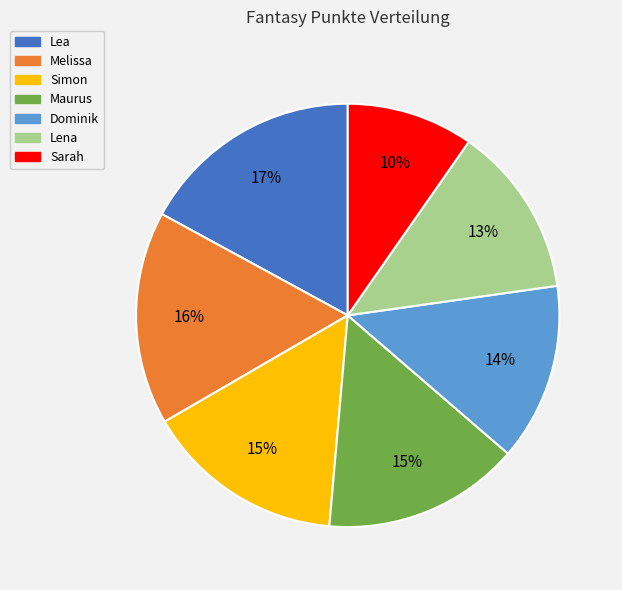

To the nearest percent, what percentage of the pie is Sarah?

10%